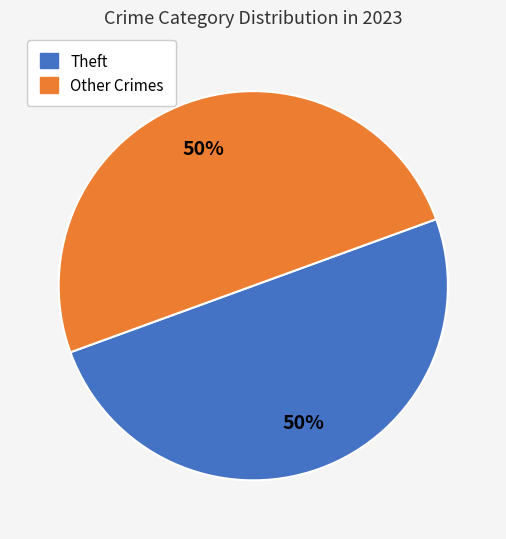

To the nearest percent, what is the average slice percentage?

50%